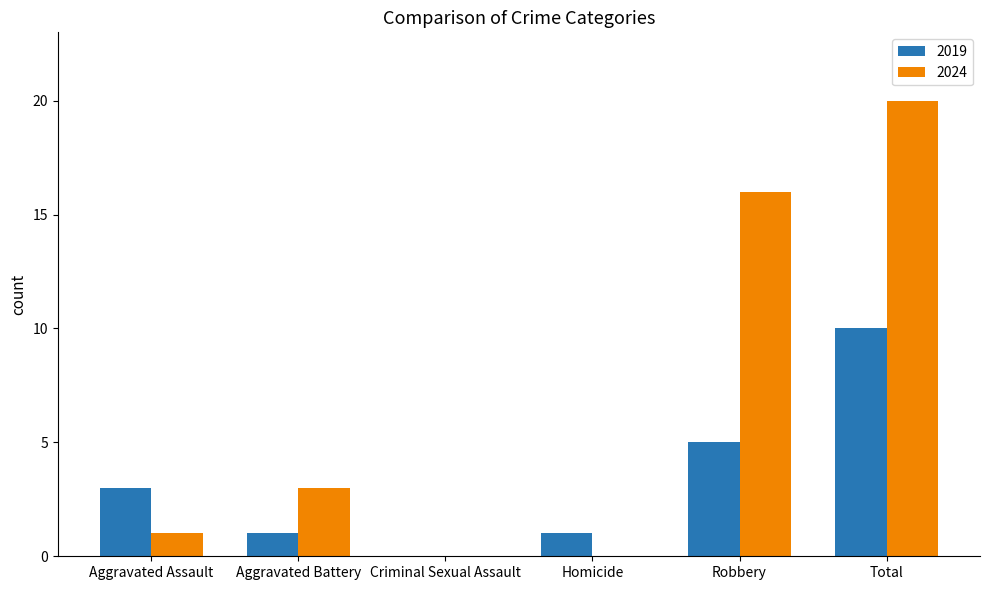

How many categories are shown in the chart?

6